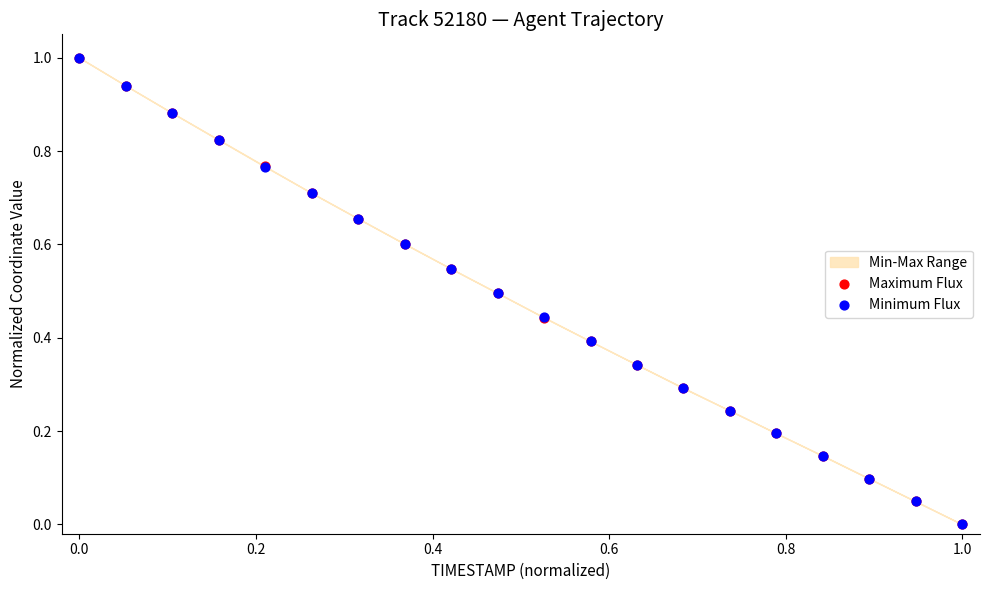

Which series contains the lowest Y value?

Maximum Flux